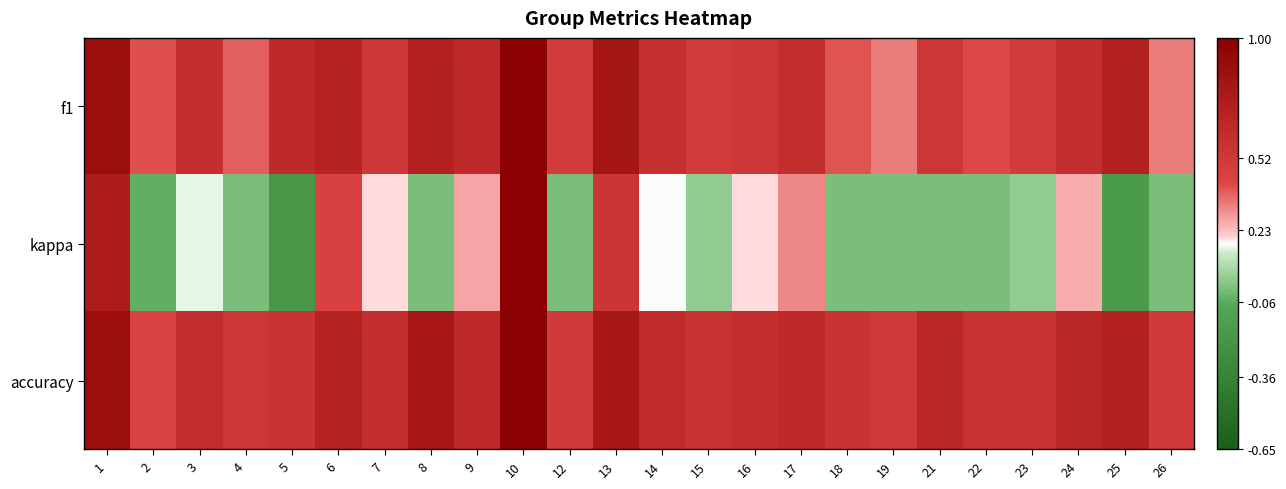

Reading right to left, what are all the values shown in this chart?

f1: 26=0.3	25=0.7	24=0.6	23=0.5	22=0.4	21=0.5	19=0.3	18=0.4	17=0.6	16=0.5	15=0.5	14=0.6	13=0.8	12=0.5	10=1.0	9=0.6	8=0.7	7=0.5	6=0.7	5=0.6	4=0.4	3=0.6	2=0.4	1=0.9
kappa: 26=0.0	25=-0.2	24=0.3	23=0.0	22=0.0	21=0.0	19=0.0	18=0.0	17=0.3	16=0.2	15=0.0	14=0.2	13=0.5	12=0.0	10=1.0	9=0.3	8=0.0	7=0.2	6=0.5	5=-0.2	4=0.0	3=0.2	2=-0.0	1=0.8
accuracy: 26=0.5	25=0.7	24=0.7	23=0.6	22=0.6	21=0.7	19=0.5	18=0.6	17=0.6	16=0.6	15=0.6	14=0.6	13=0.8	12=0.5	10=1.0	9=0.6	8=0.8	7=0.6	6=0.7	5=0.6	4=0.5	3=0.6	2=0.4	1=0.9